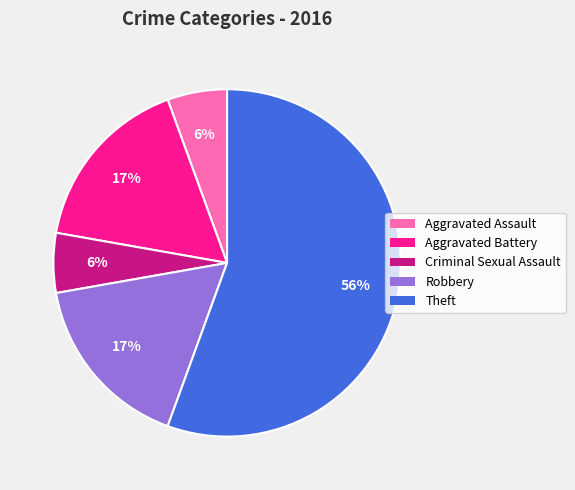

Count the number of slices in the pie.

5